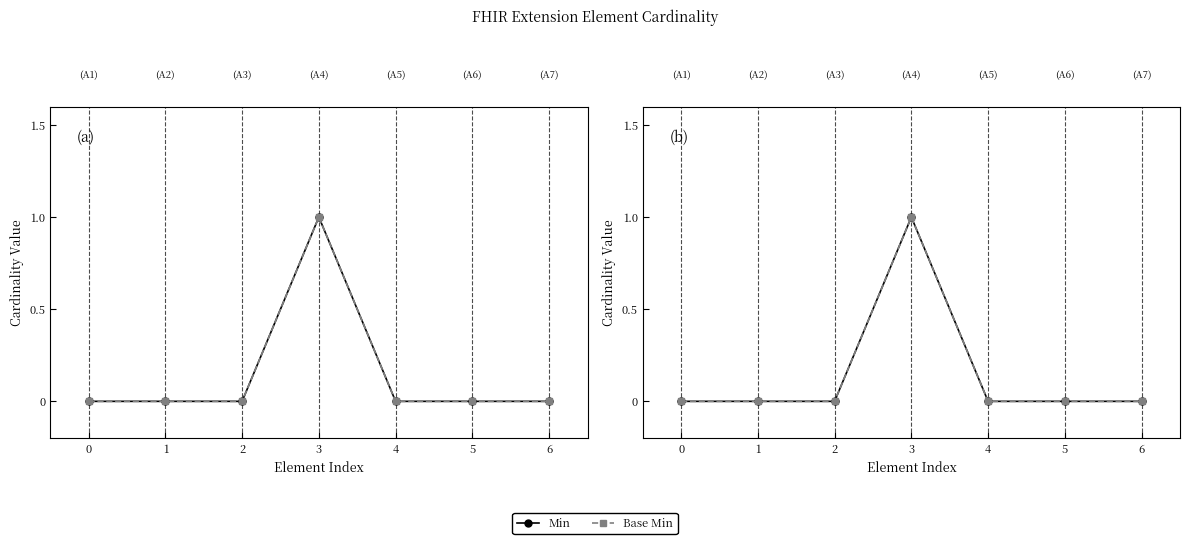

True or false: Base Min and Min intersect in this chart.

False